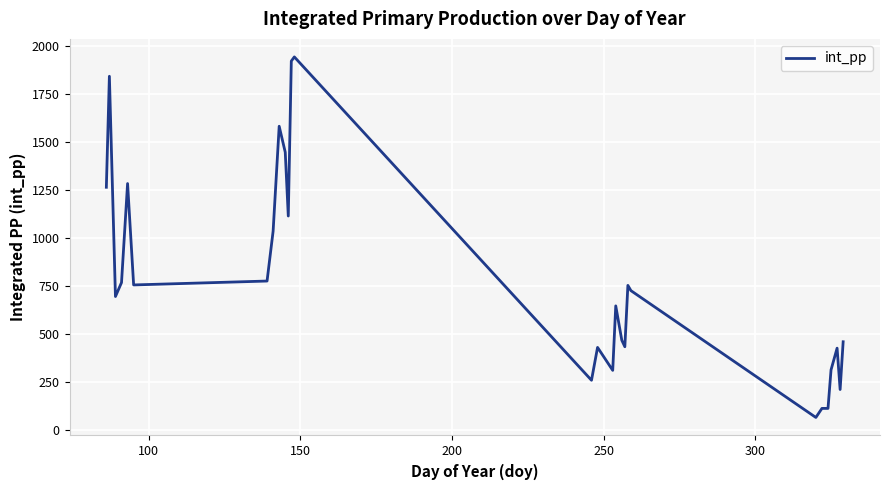

What is the greatest value displayed?

1945.3